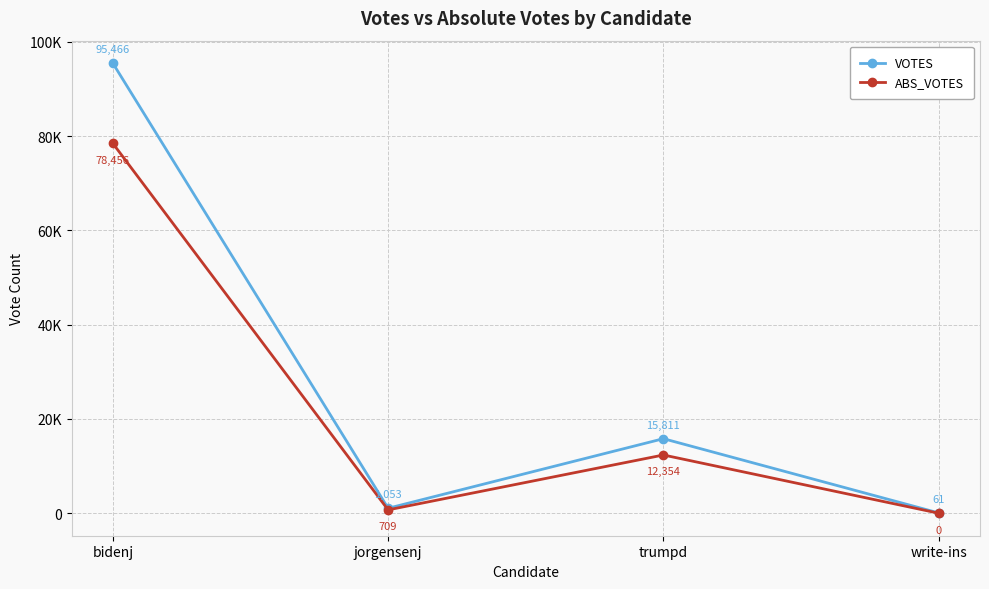

What are all the series names shown in the legend?

VOTES, ABS_VOTES